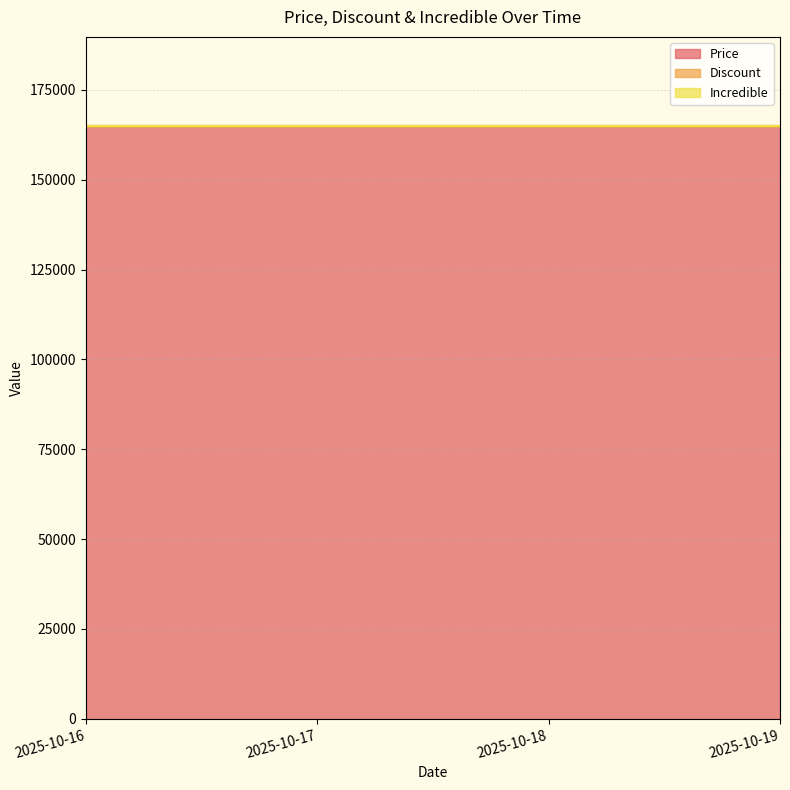

What are all the series names shown in the legend?

Price, Discount, Incredible